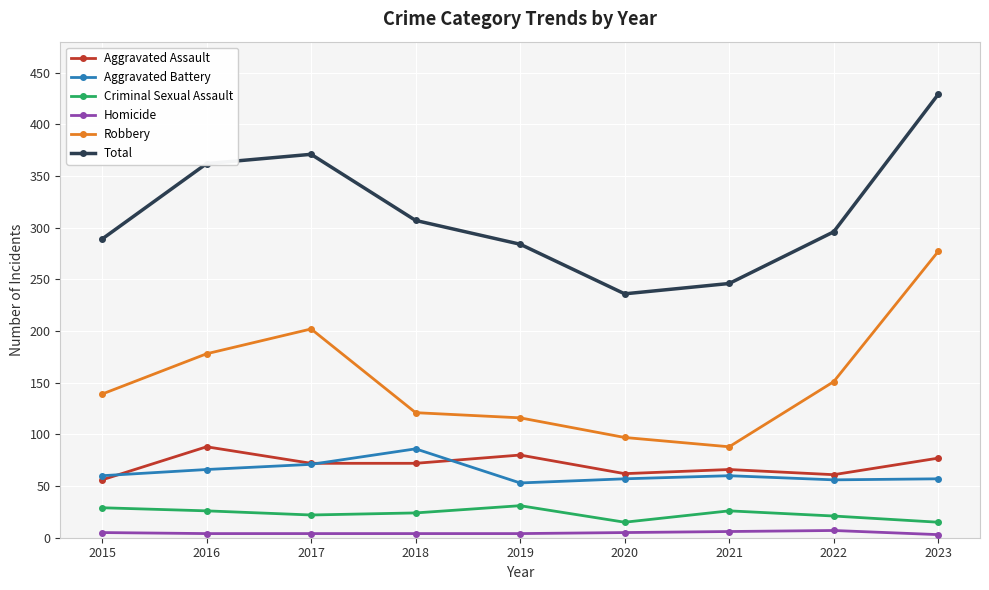

How many lines are shown in the chart?

6